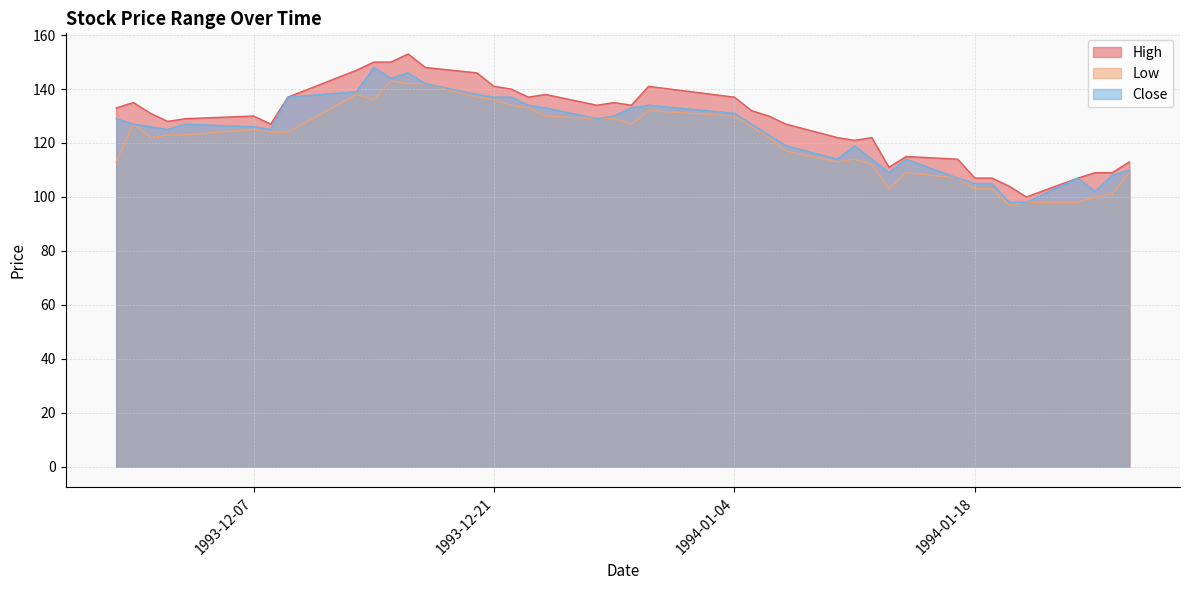

Is it true that Close equals 79 at 1994-01-05?

False